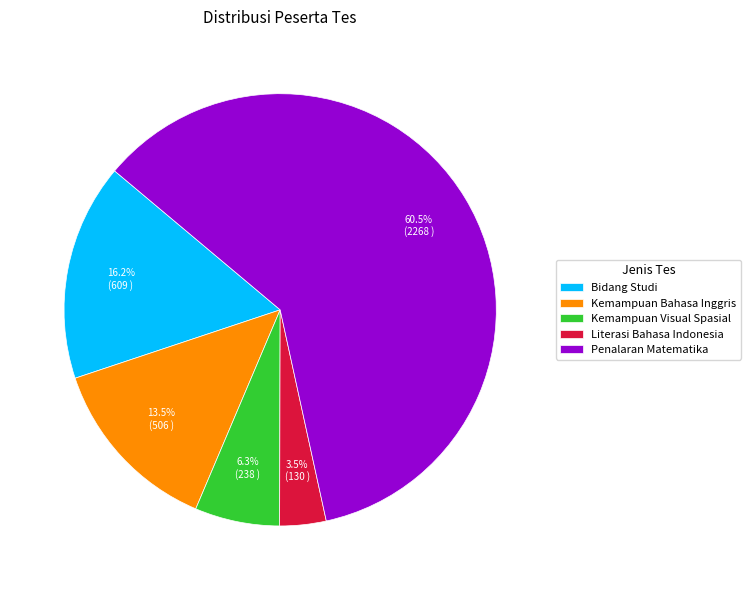

Does Kemampuan Bahasa Inggris represent more than half of the total?

No